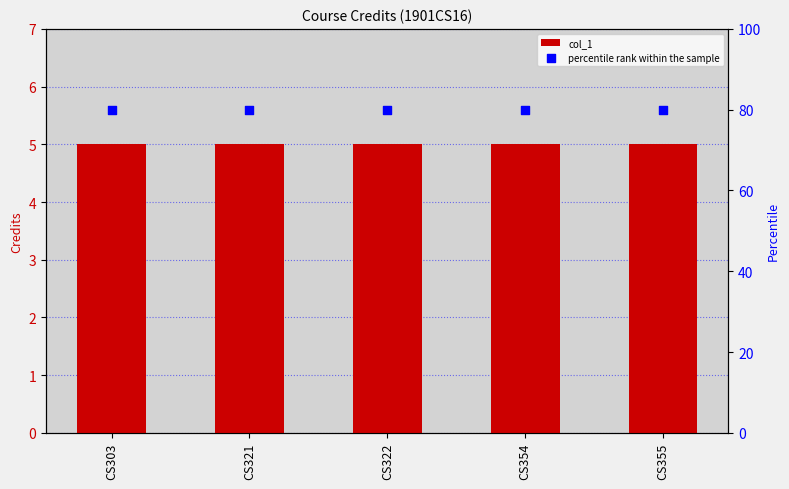

Is the value of percentile rank within the sample at CS321 greater than the value of col_1 at CS321?

Yes